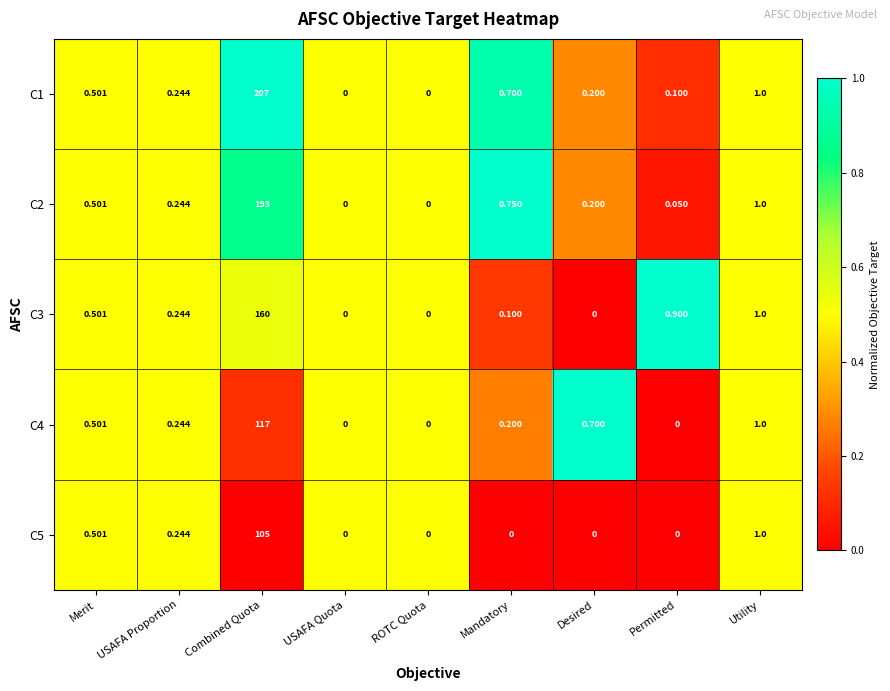

At which category is the sum across all series the highest?

Combined Quota